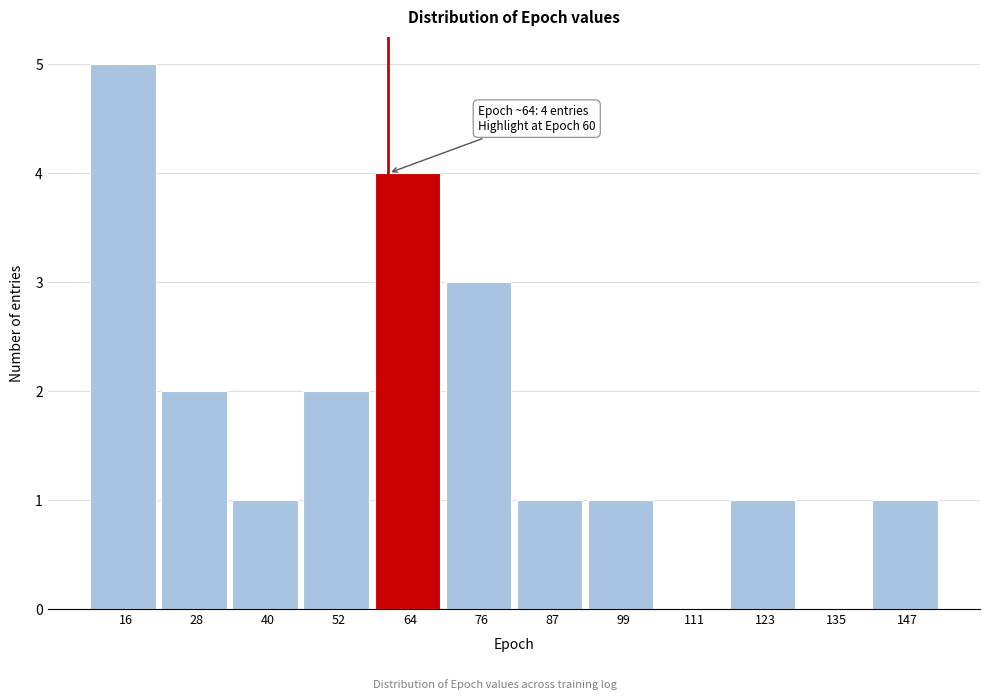

Over which range of the x-axis is the bar tallest?

10 to 22